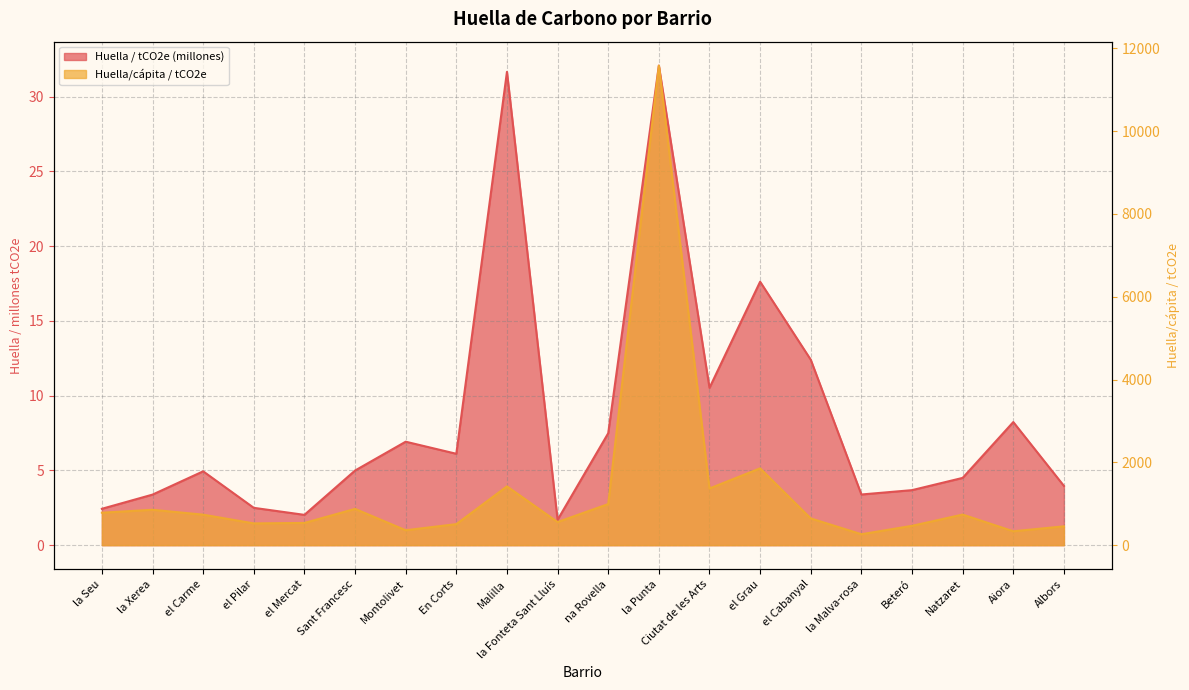

What position from the left is la Seu?

1